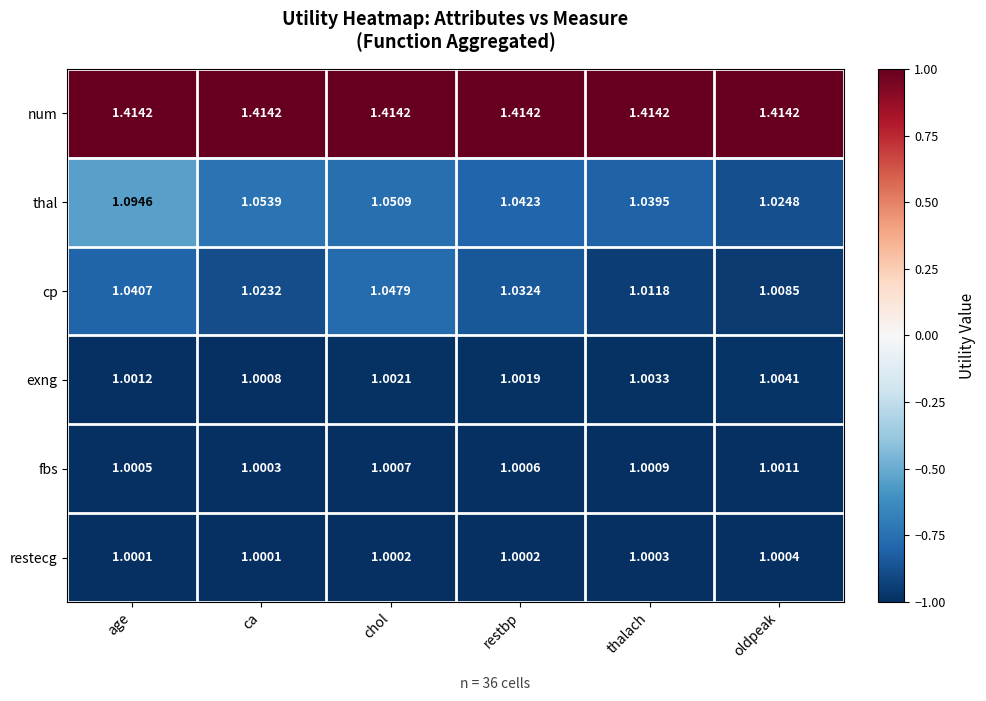

Which series has the largest range (max minus min)?

thal